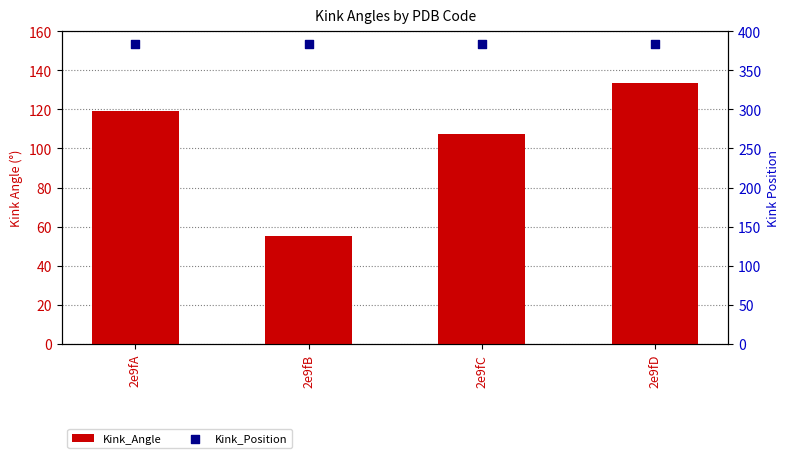

Which series reaches the minimum Y coordinate?

Kink_Angle